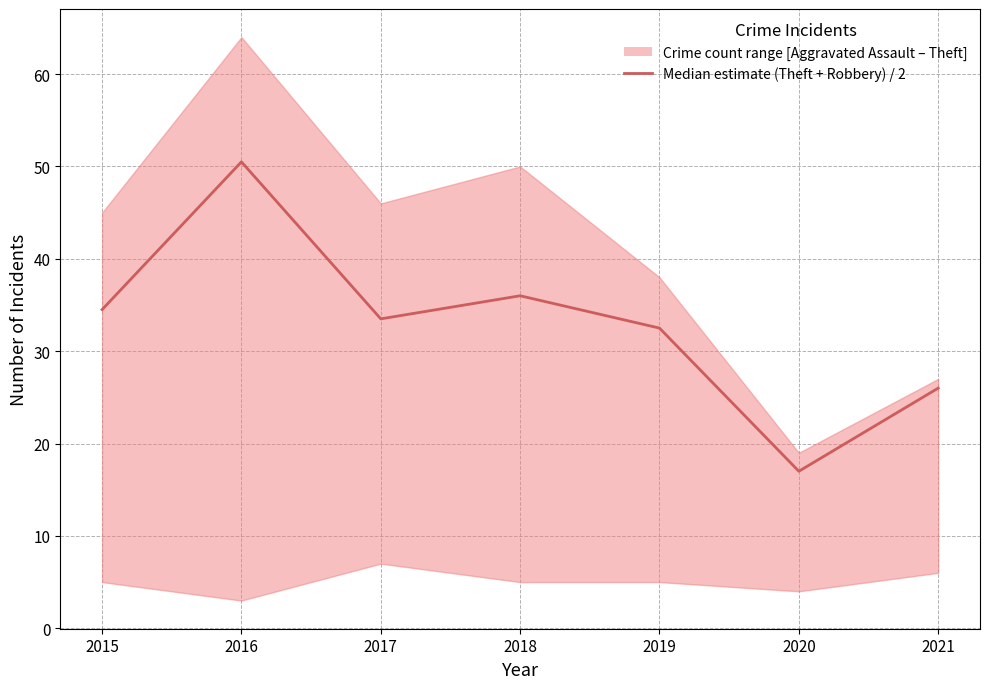

List the labels in order of value, smallest first.

2020, 2021, 2019, 2017, 2015, 2018, 2016